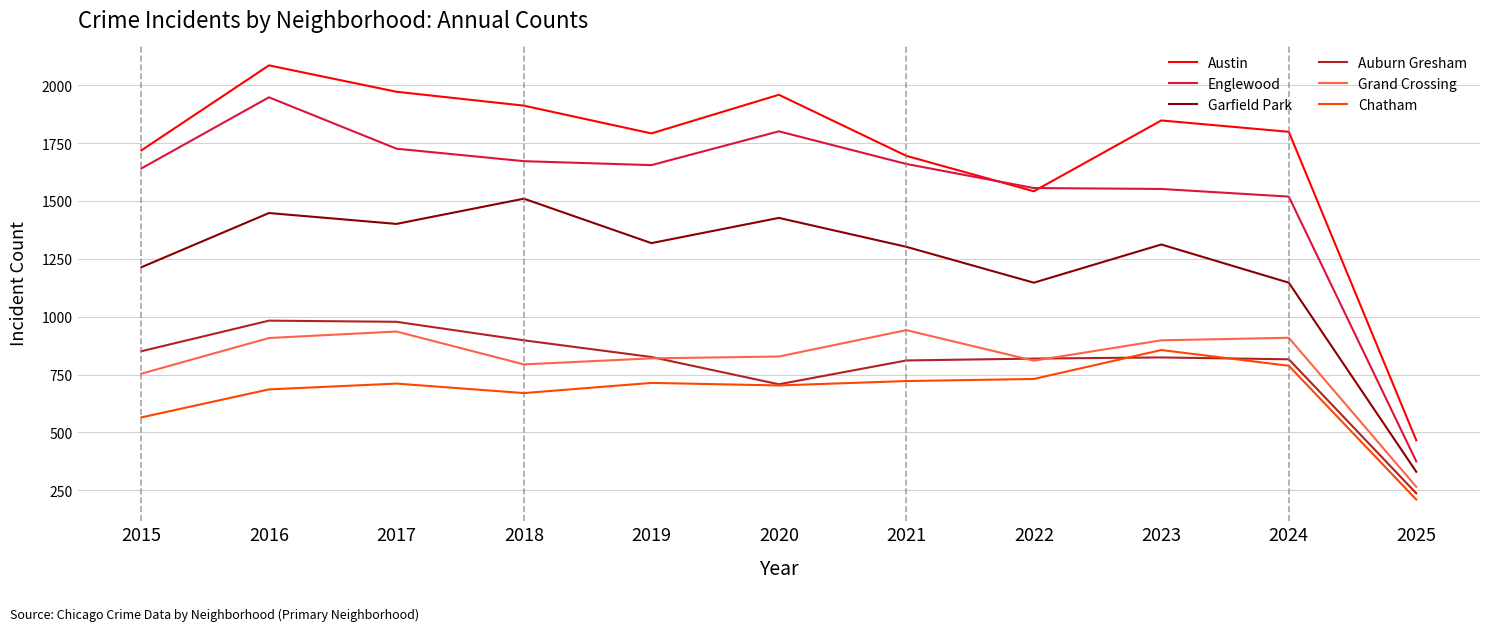

Which series has the widest spread of values?

Austin